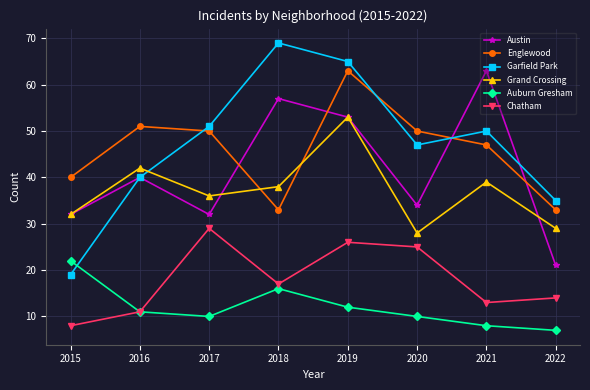

What is the smallest value displayed?

7